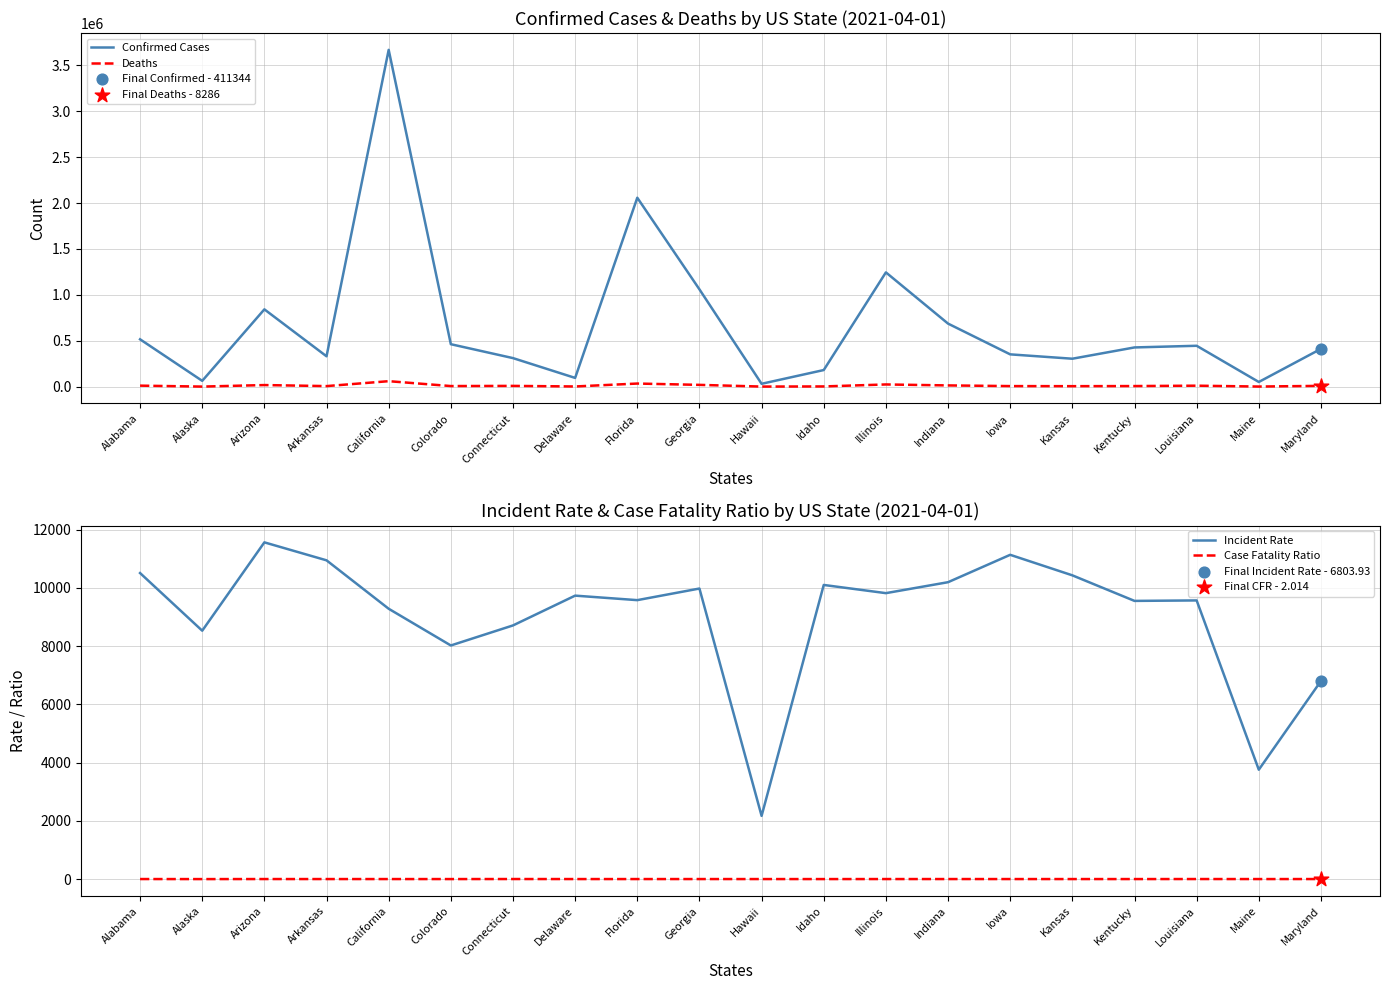

What is the total value across all series at Louisiana?

464647.2